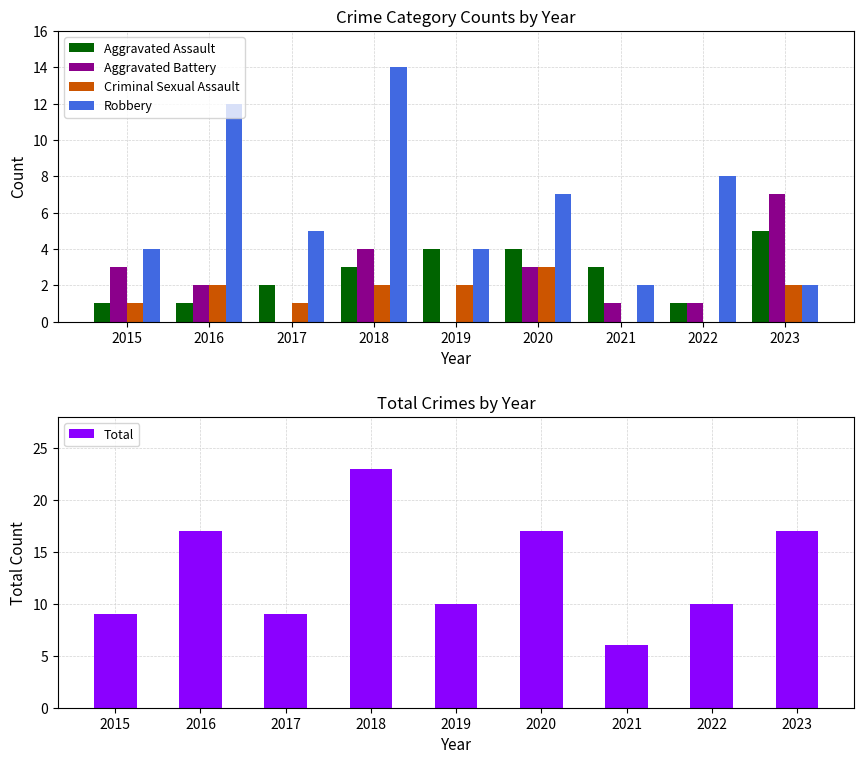

Read the Total value at 2021.

6